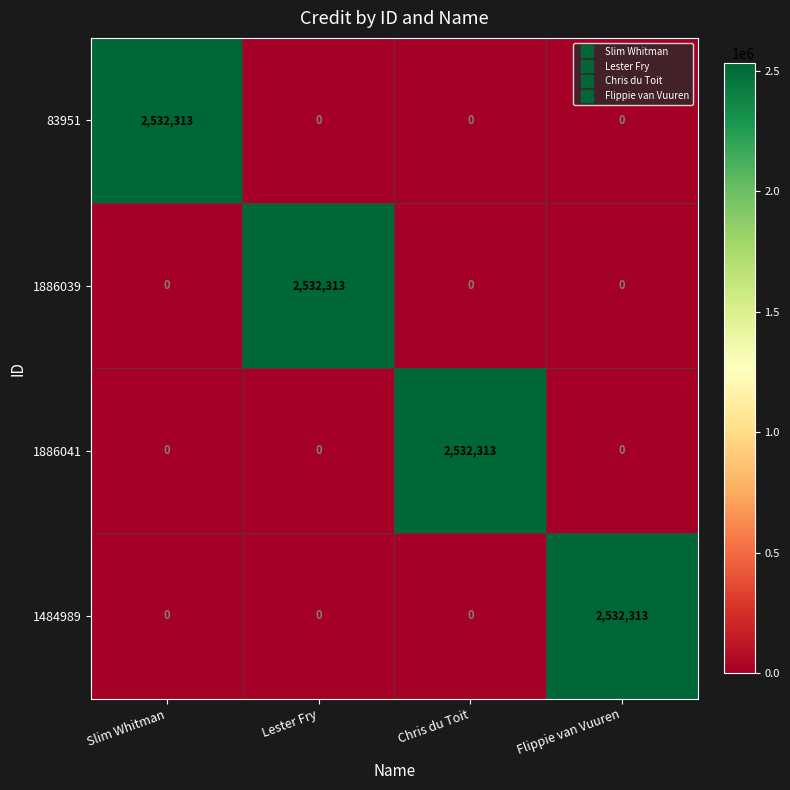

What is the total value across all series at Flippie van Vuuren?

2532313